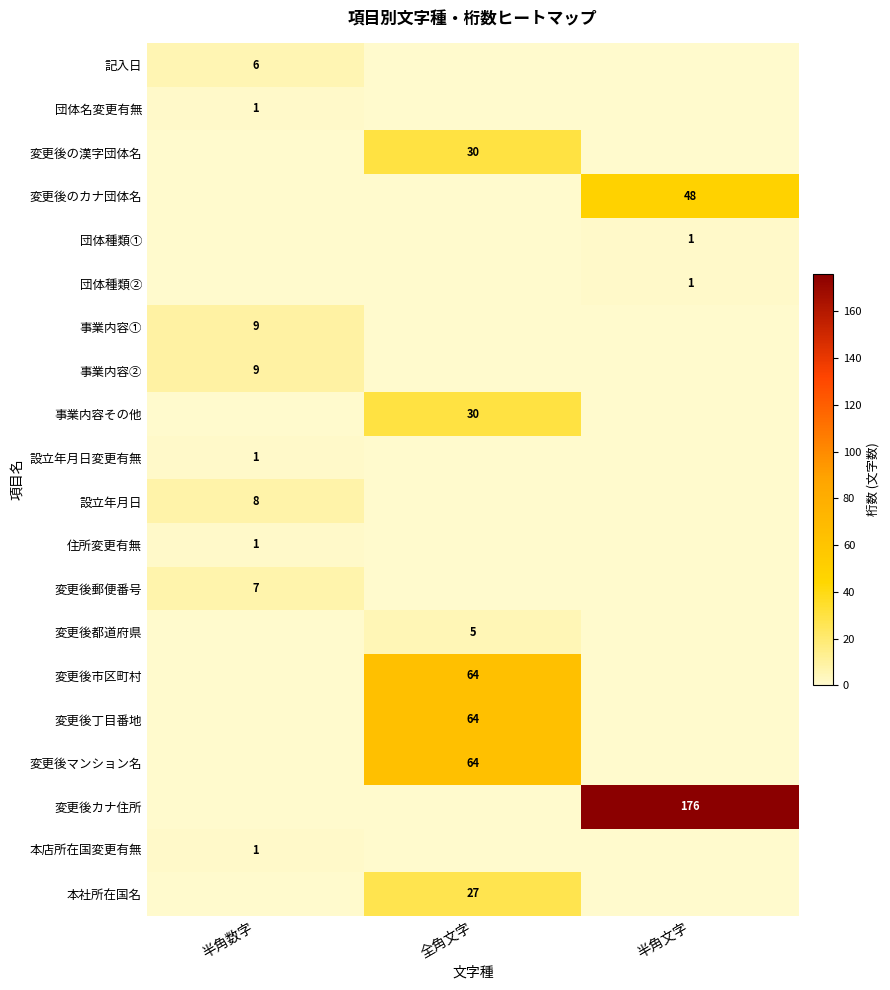

The 事業内容その他 series shows 52 at 全角文字. True or false?

False